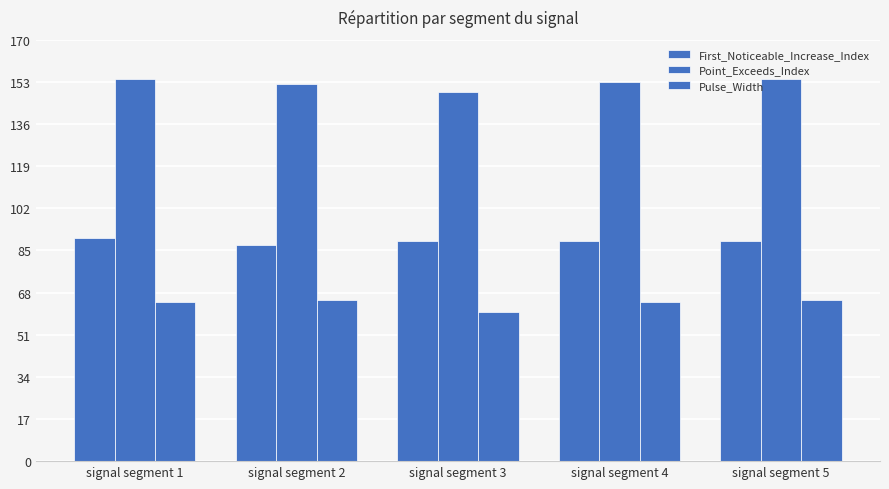

List the series in order of their overall mean, highest first.

Point_Exceeds_Index, First_Noticeable_Increase_Index, Pulse_Width